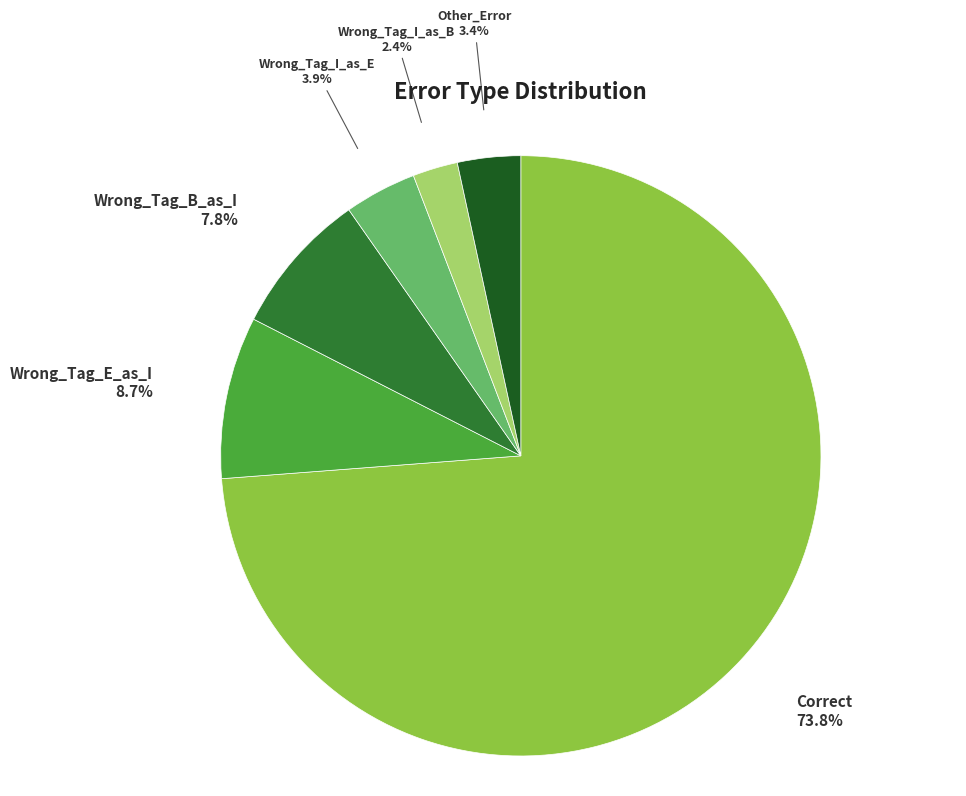

To the nearest percent, what is the average slice percentage?

17%